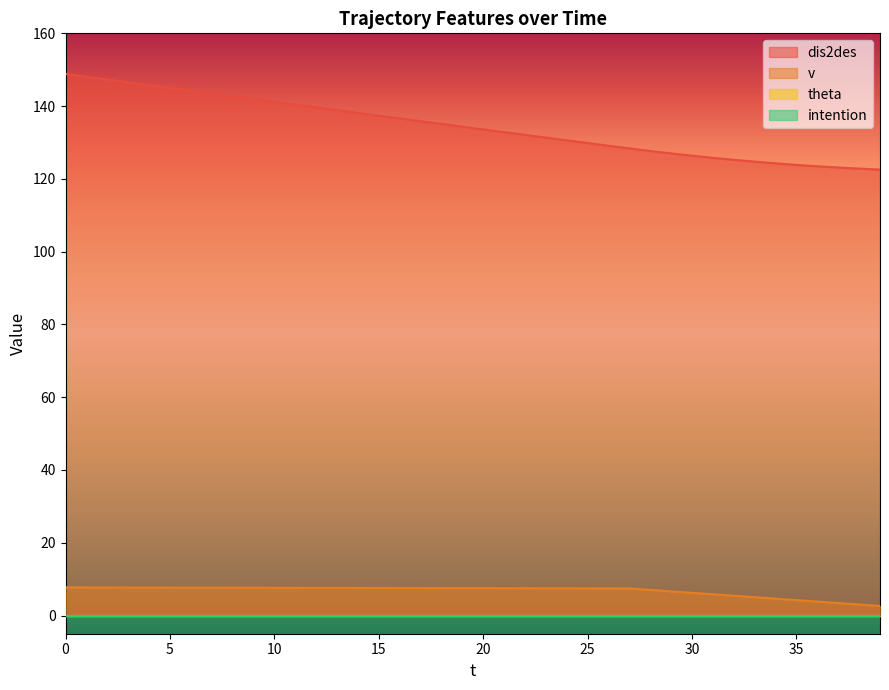

Which series has the largest range (max minus min)?

dis2des